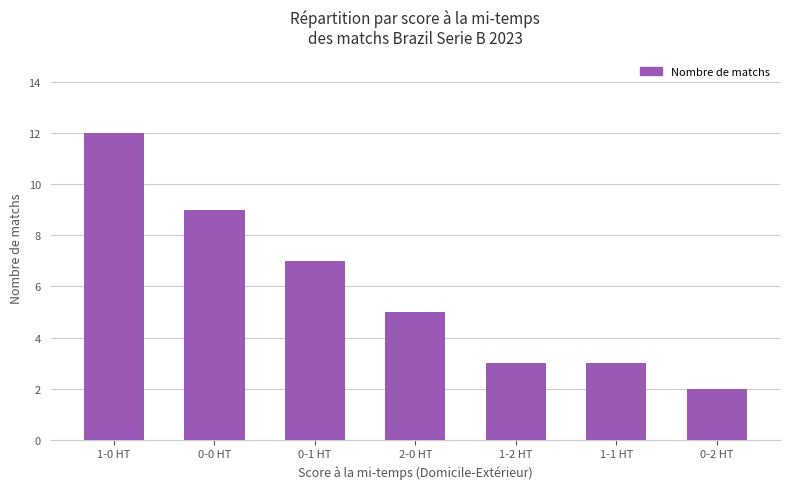

At which label is the value closest to 7?

0-1 HT